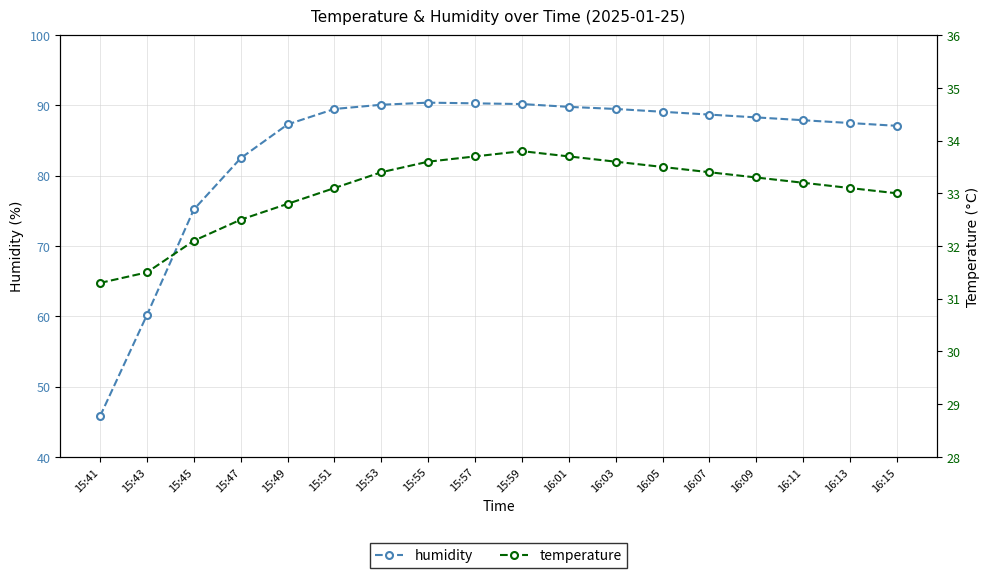

How many values in the temperature series are below 33?

5